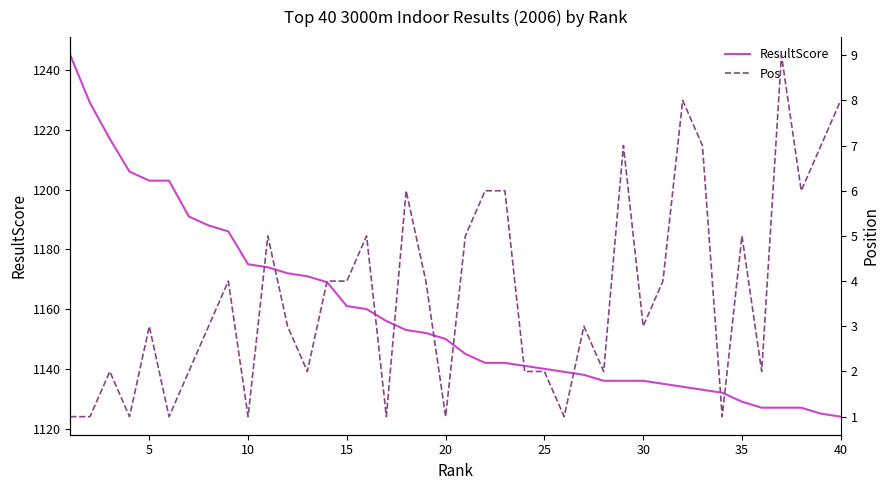

What is the sum of all ResultScore values?

46349